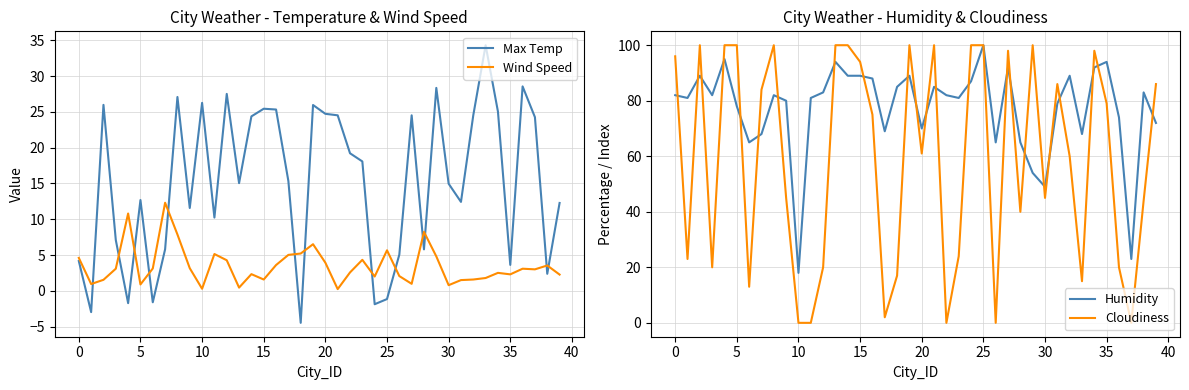

Does the chart have visible grid lines?

Yes